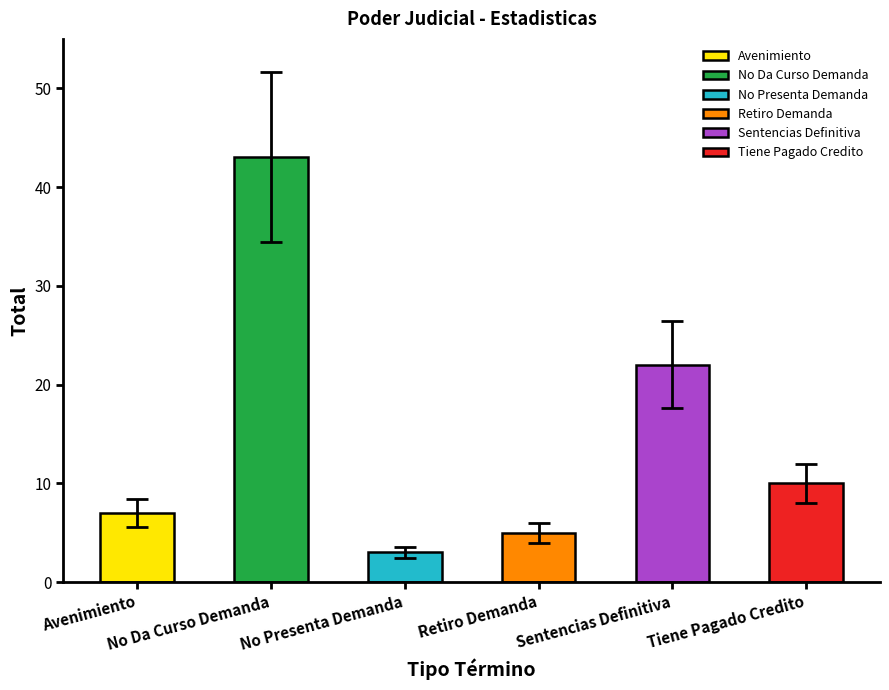

The chart shows a value of 10 at Avenimiento. True or false?

False